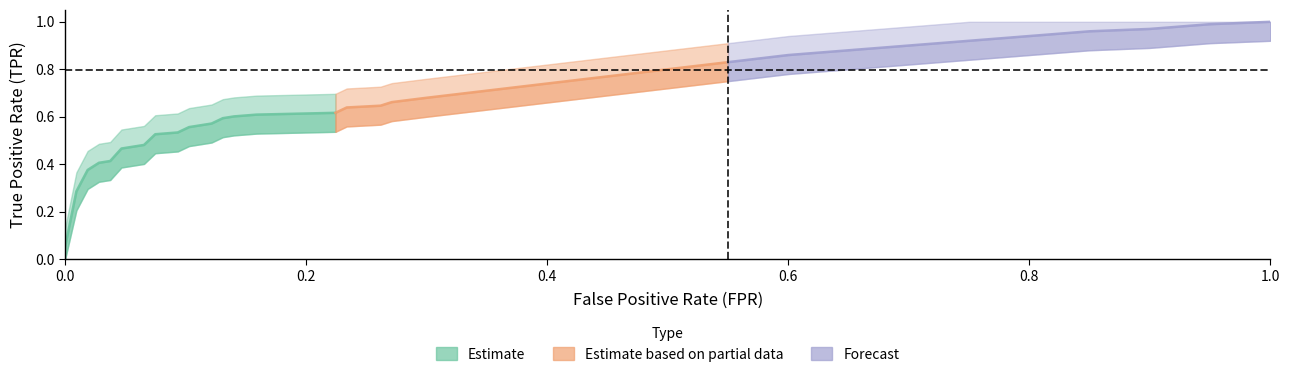

What is the label of the 31st point from the left?

30